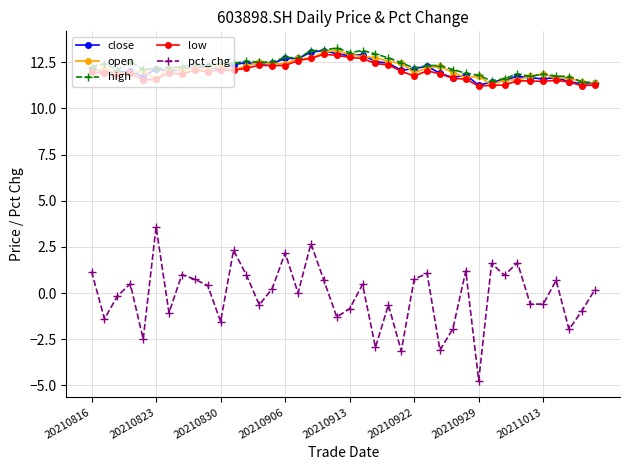

Which series has the largest total across all categories?

high